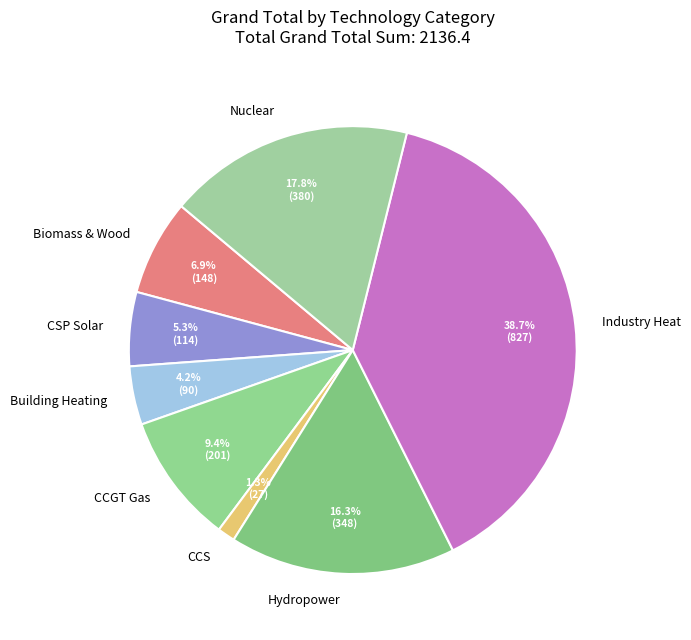

Which category has the smallest portion of the pie?

CCS